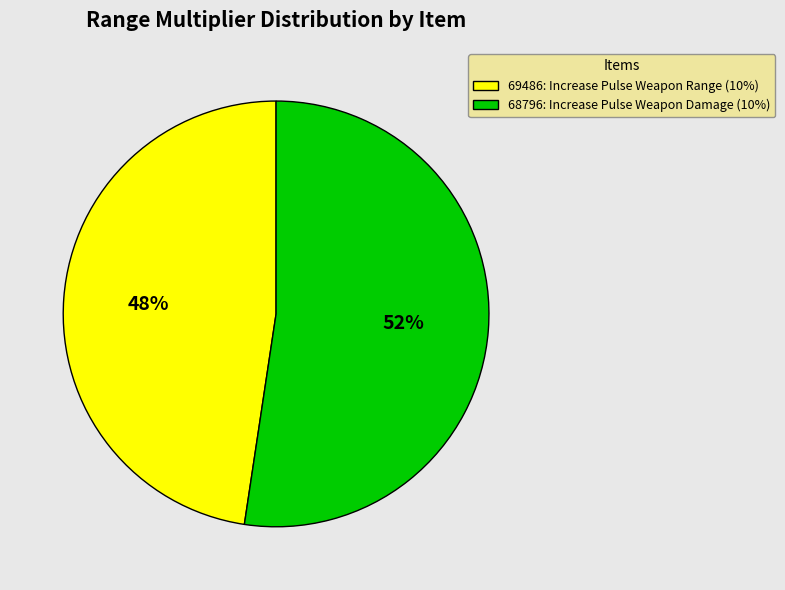

To the nearest percent, what is the combined percentage of 68796 and 69486?

100%